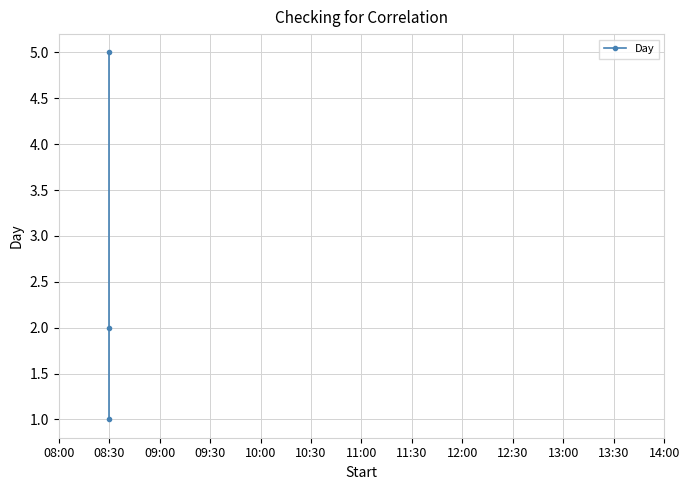

Is it true that the value at 08:30 is 2?

False